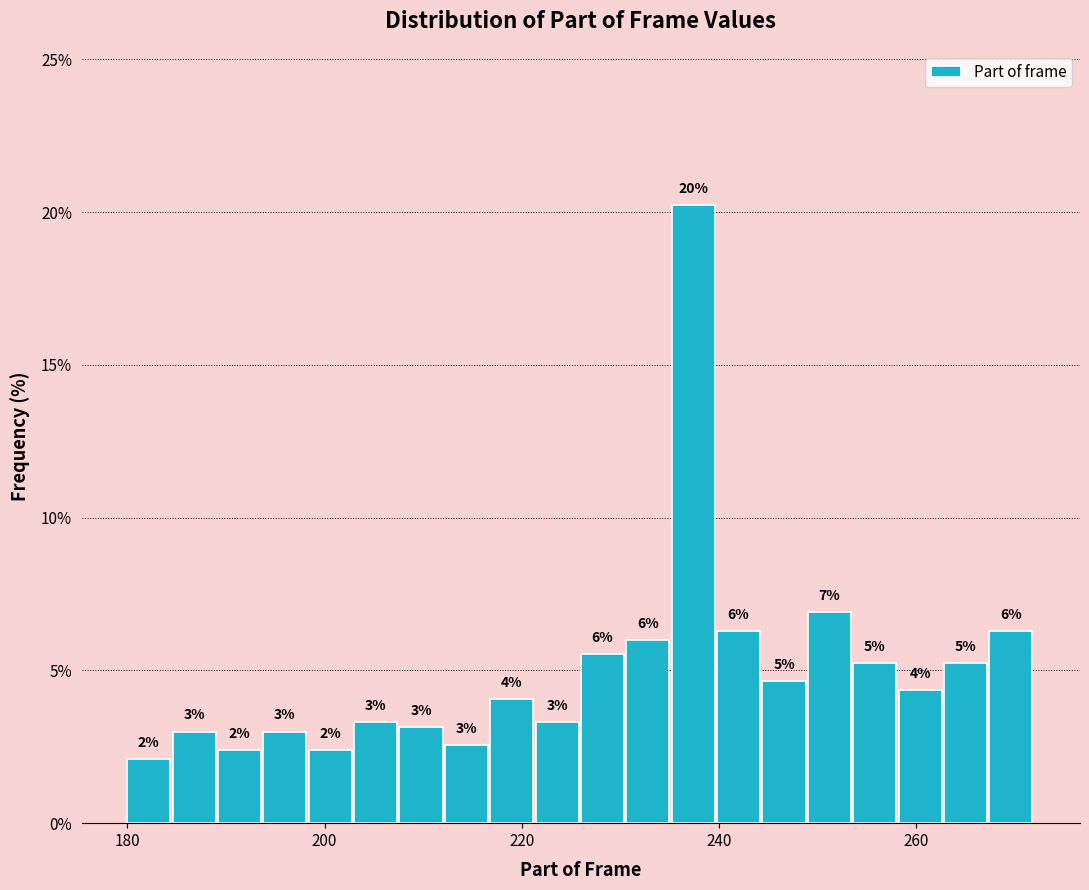

Around what value on the x-axis is the tallest bar? Give the approximate position of its centre, as read against the axis.

238